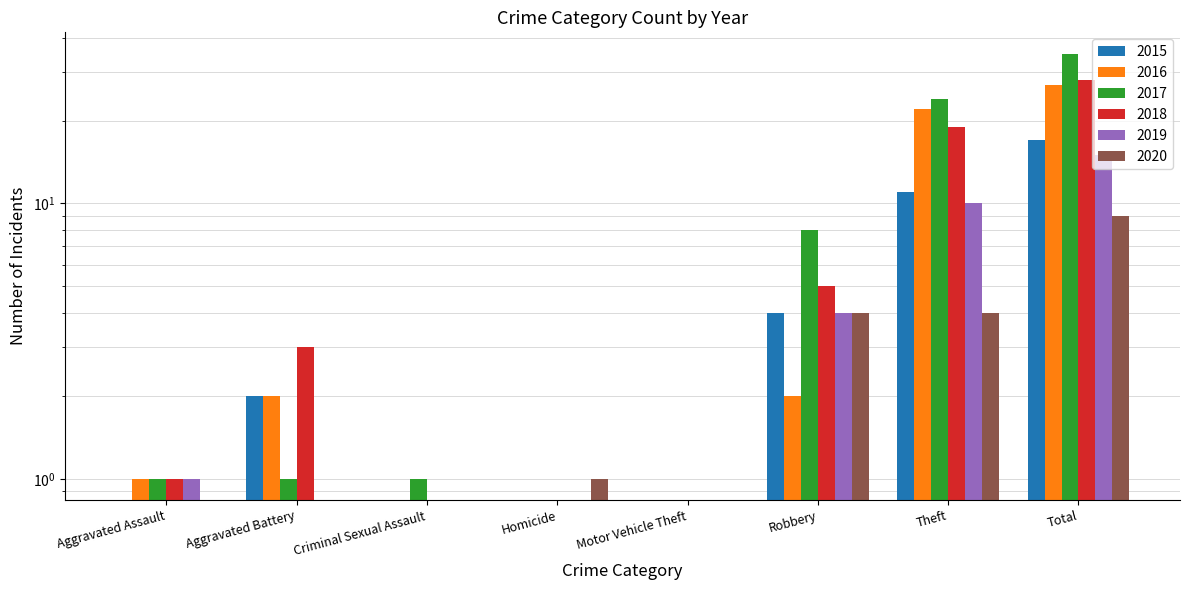

Reading right to left, transcribe all the data shown in this chart.

2015: 17	11	4	0	0	0	2	0
2016: 27	22	2	0	0	0	2	1
2017: 35	24	8	0	0	1	1	1
2018: 28	19	5	0	0	0	3	1
2019: 15	10	4	0	0	0	0	1
2020: 9	4	4	0	1	0	0	0